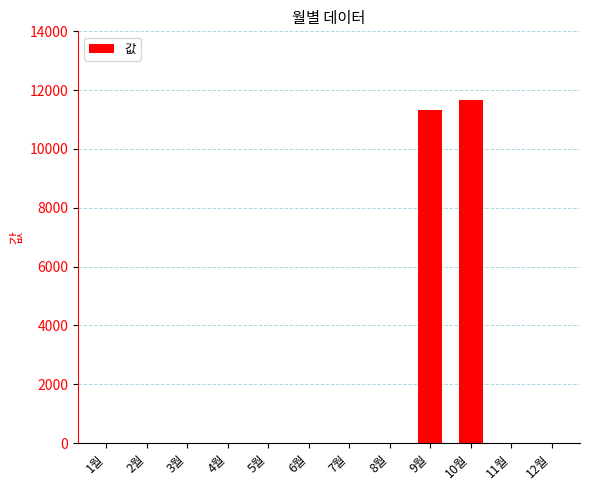

What is the average value?

1916